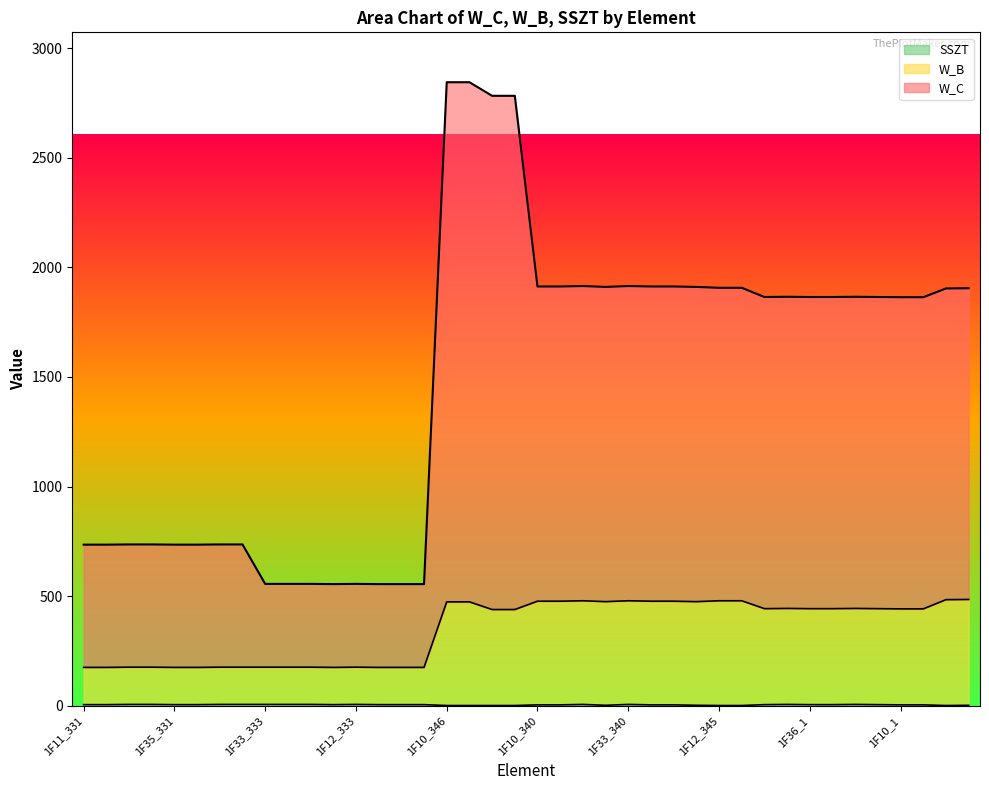

Does the chart display data point markers on the line(s)?

No